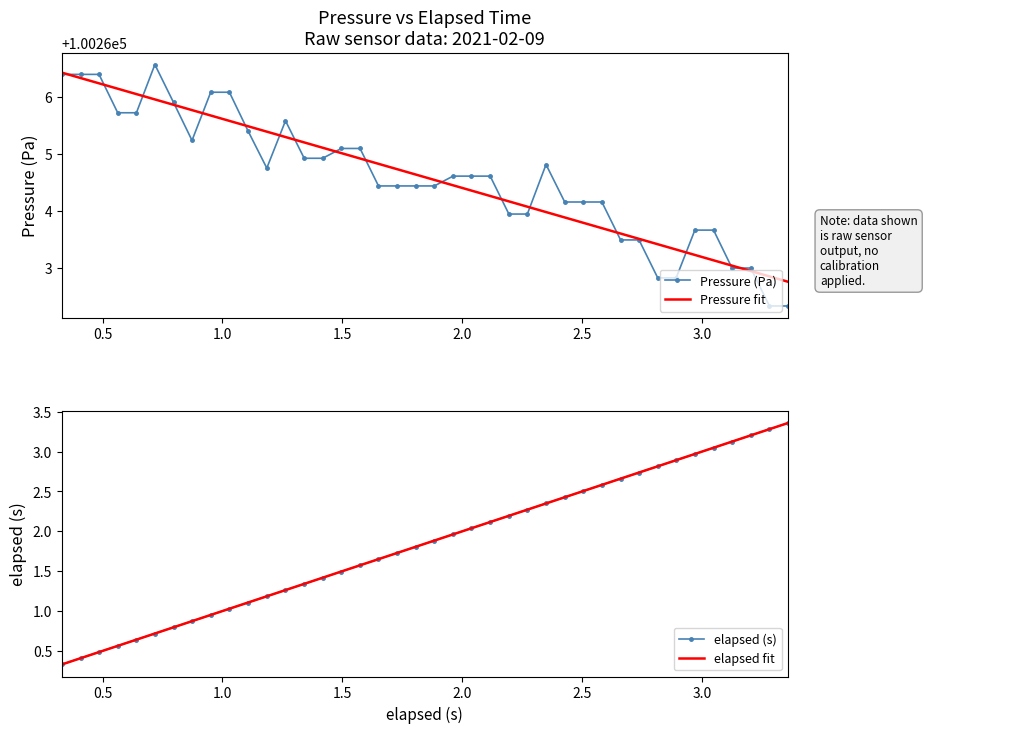

What is the maximum value for Pressure (Pa)?

100266.6